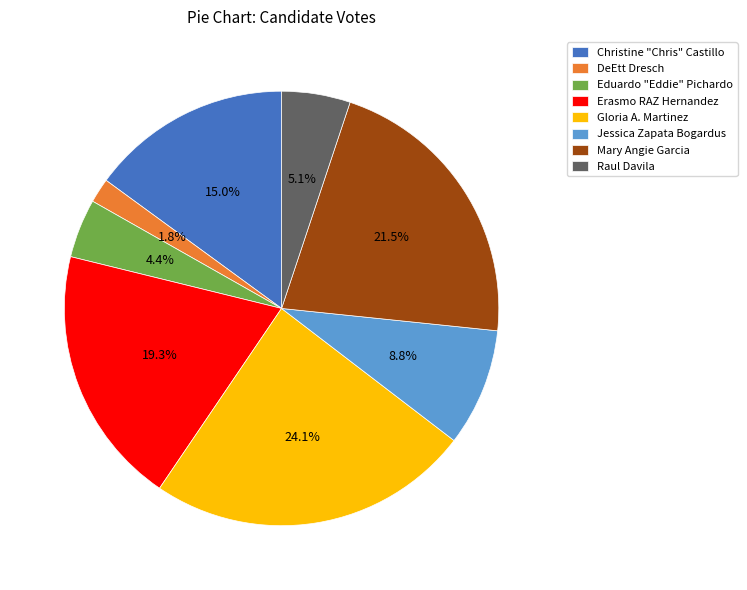

To the nearest percent, what is the combined percentage of Eduardo "Eddie" Pichardo and Erasmo RAZ Hernandez?

24%